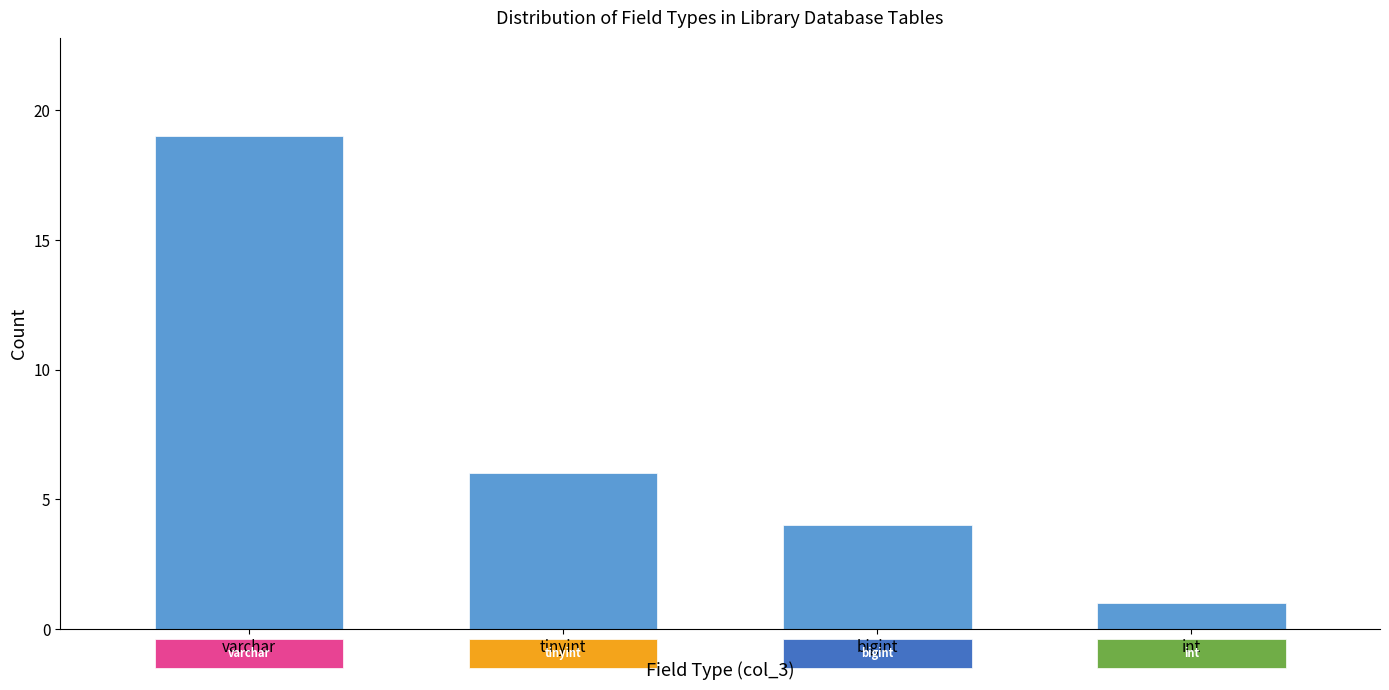

Reading right to left, transcribe all the data shown in this chart.

1	4	6	19